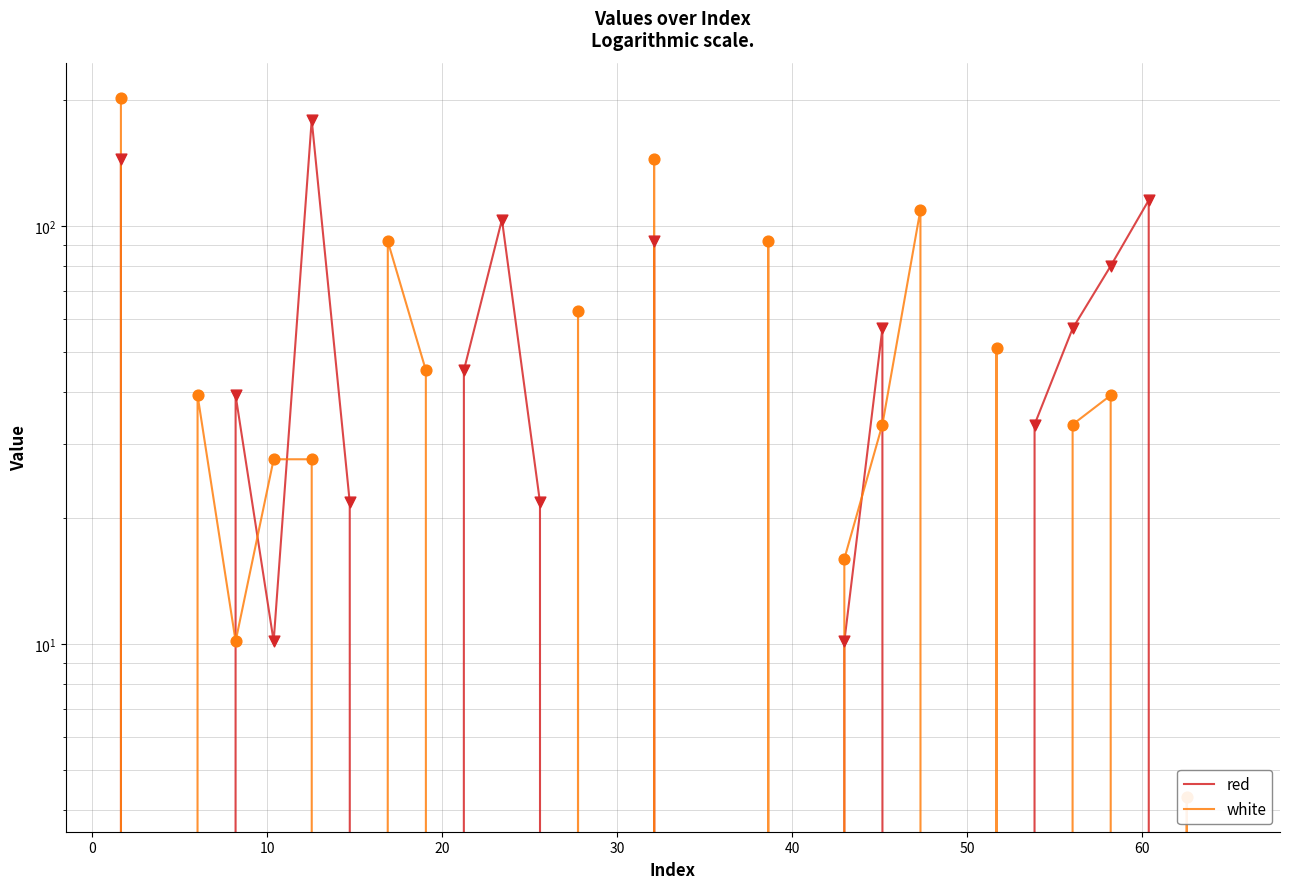

What are all the series names shown in the legend?

red, white